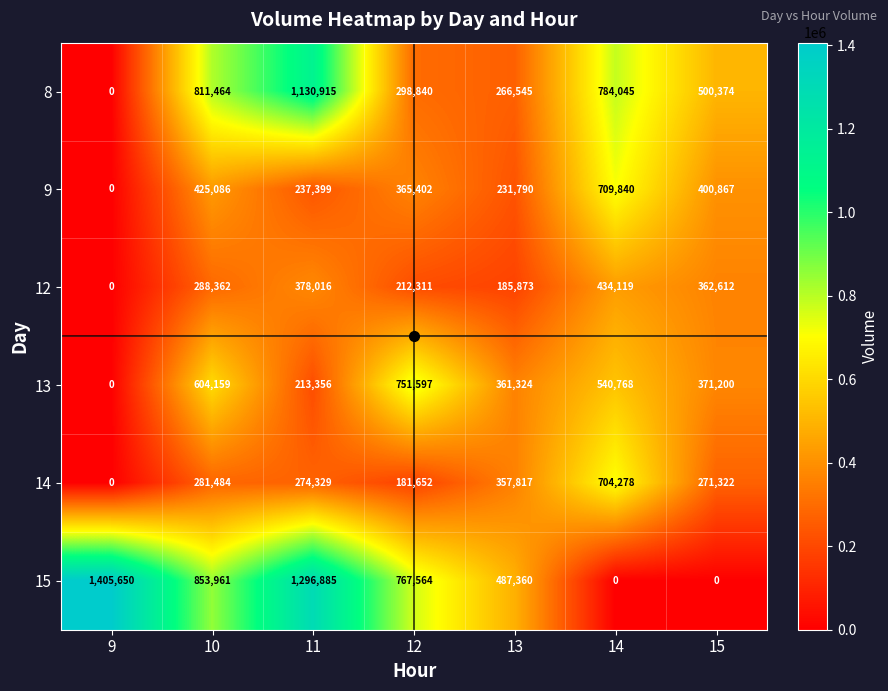

What is the maximum value shown in the chart?

1405650